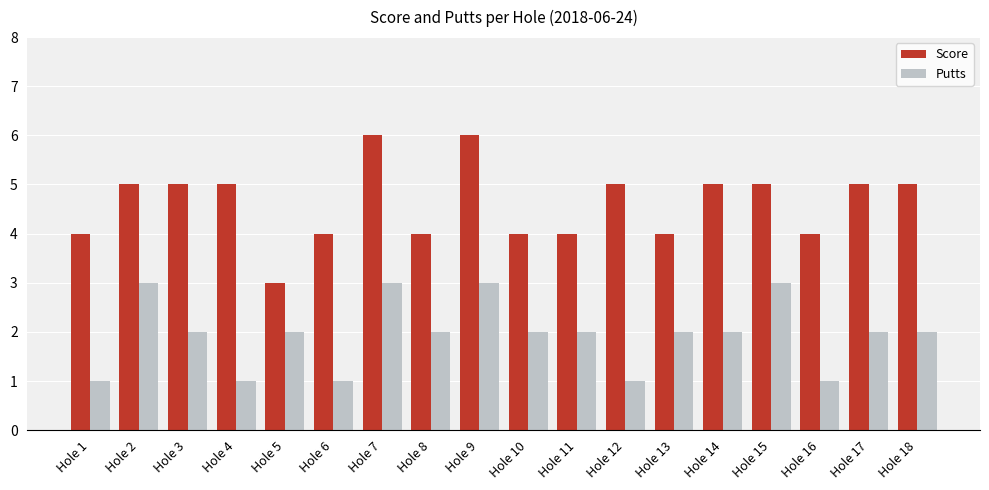

Rank the series by their maximum value, from highest to lowest.

Score, Putts